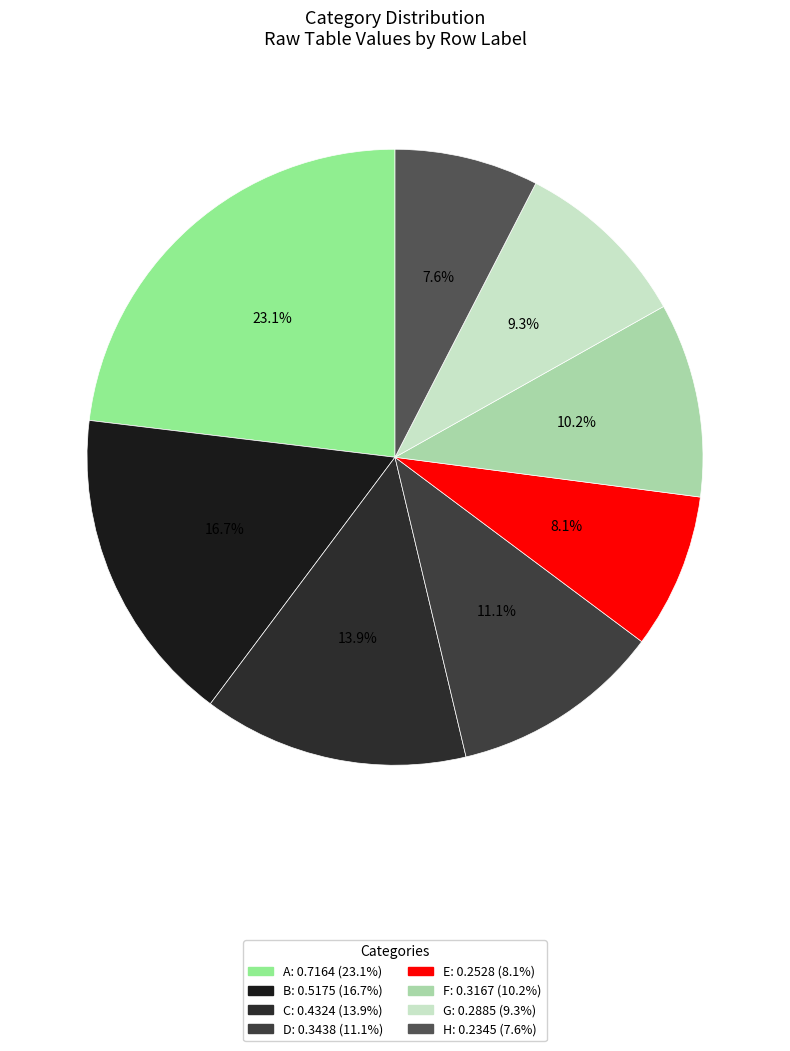

Count the number of slices in the pie.

8